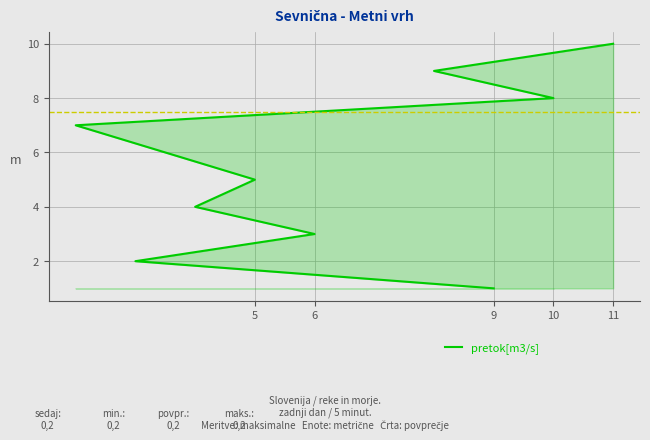

True or false: the data shows 2 at 10.

False